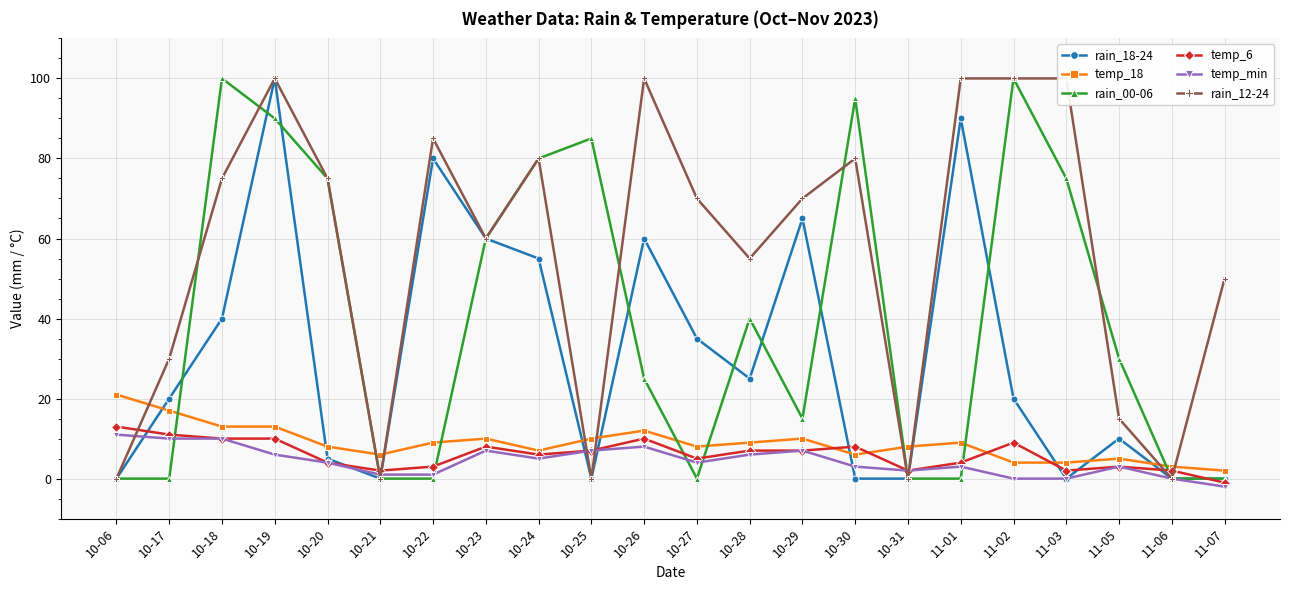

At which category does rain_00-06 reach its first local peak?

10-18